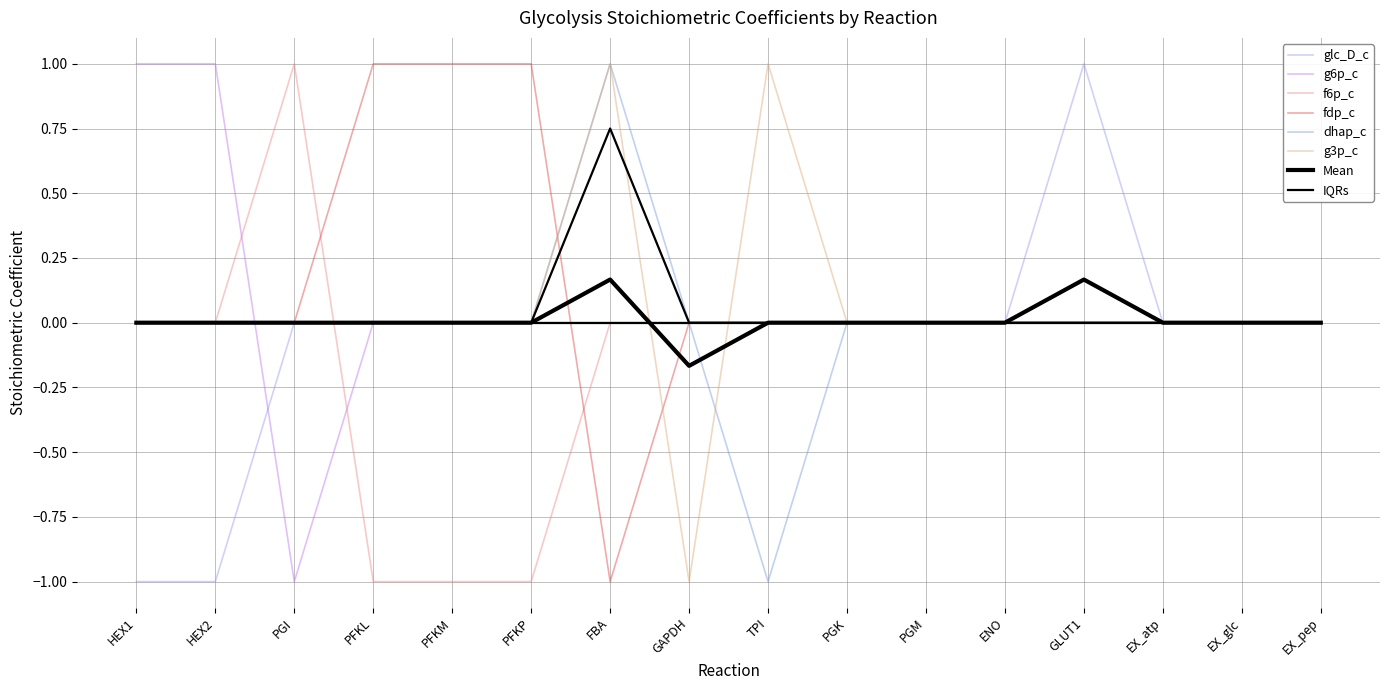

List the series in order of their peak value, lowest first.

glc_D_c, g6p_c, f6p_c, fdp_c, dhap_c, g3p_c